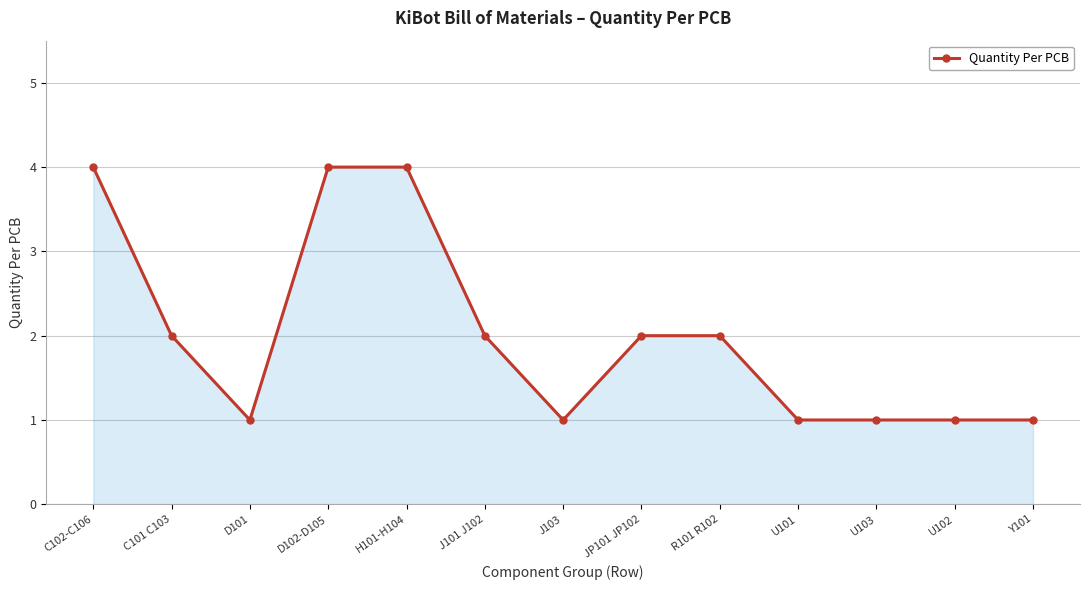

Where is the first local minimum?

D101